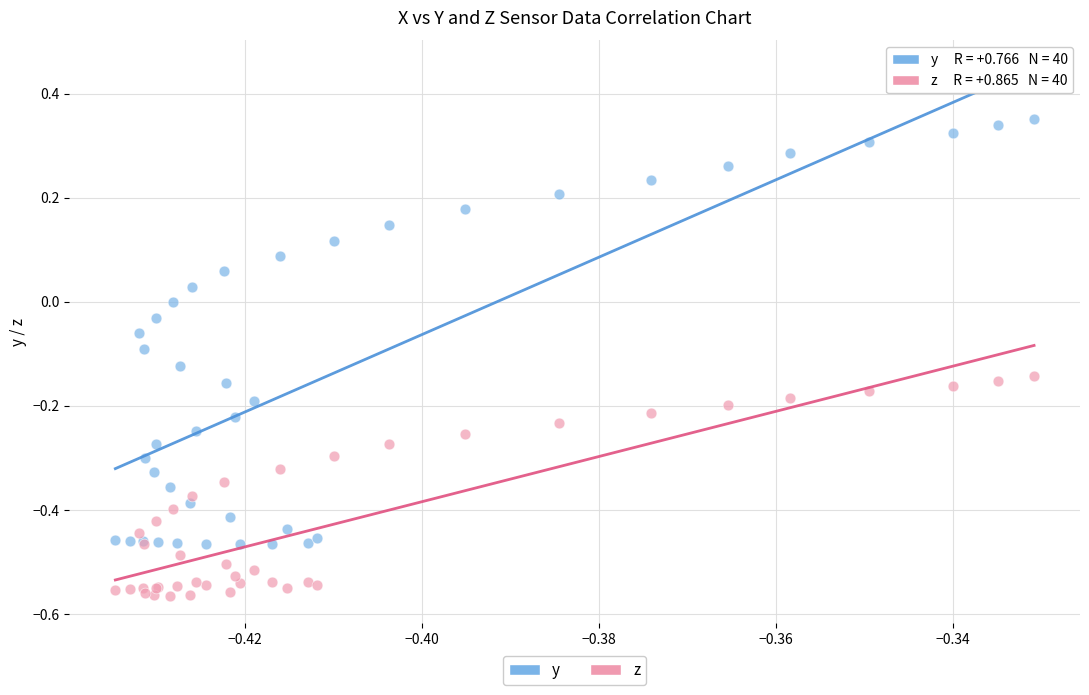

Which series has the widest spread of Y values?

y